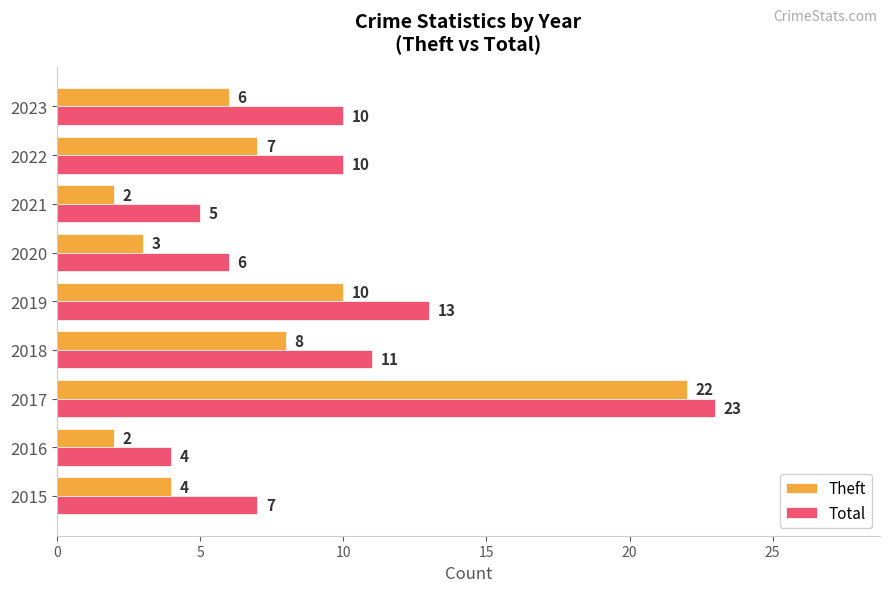

At how many categories does at least one series exceed 21?

1